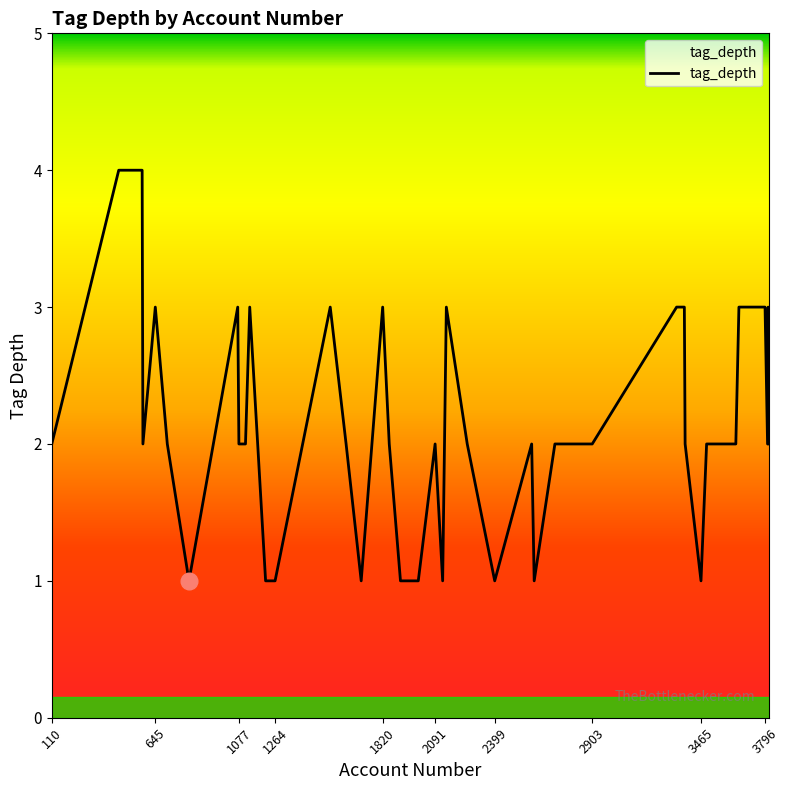

What is the maximum value shown in the chart?

4